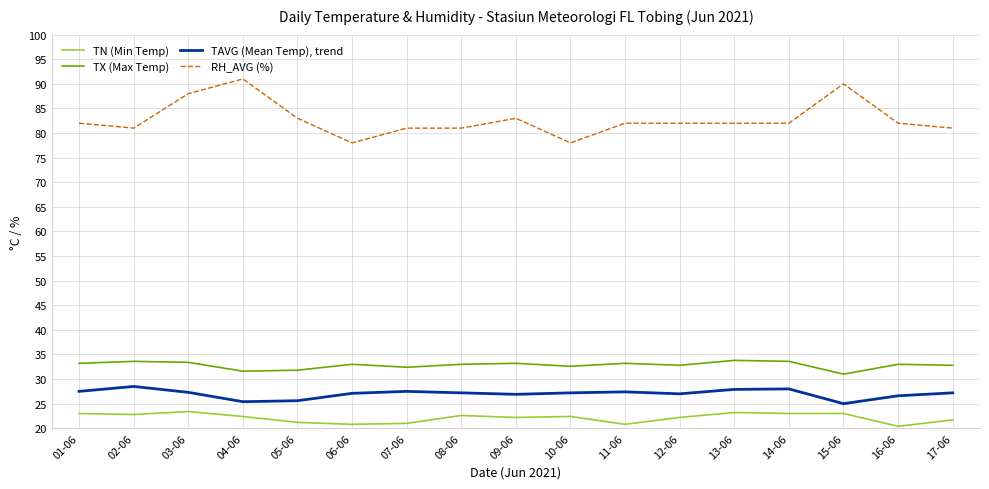

What is the difference between the maximum and minimum values in the RH_AVG (%) series?

13.0